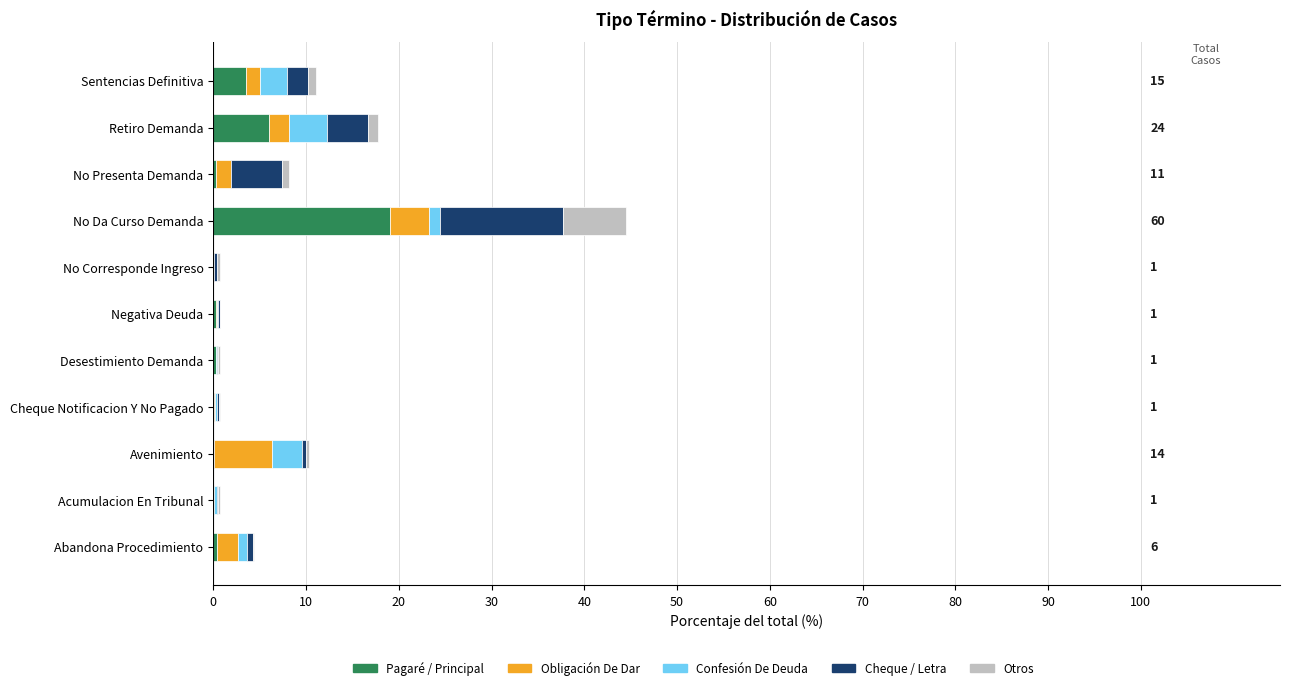

What is the highest value of the Pagaré / Principal series?

19.1